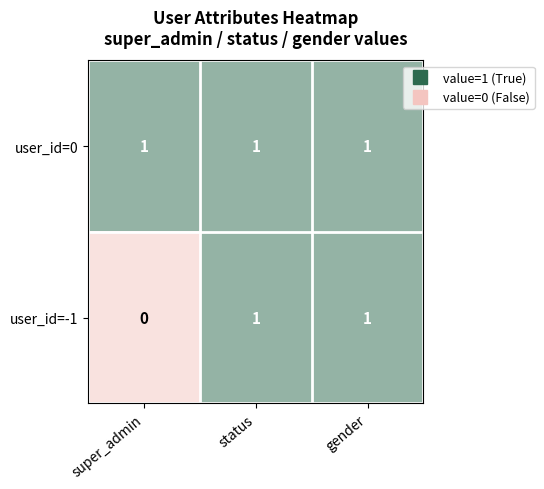

Which series has the widest spread of values?

user_id=-1